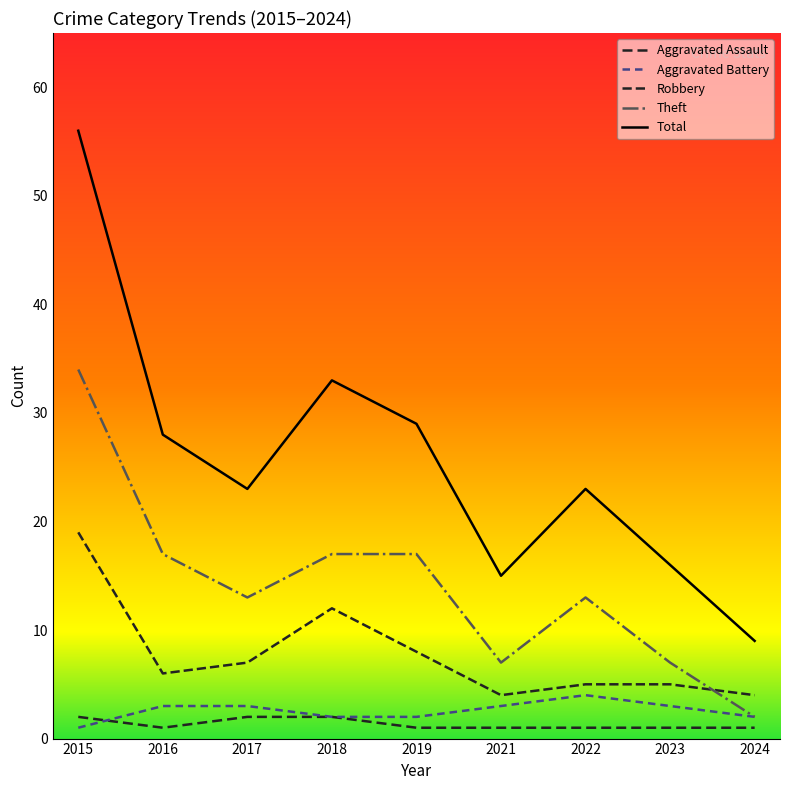

Does the chart have visible grid lines?

No